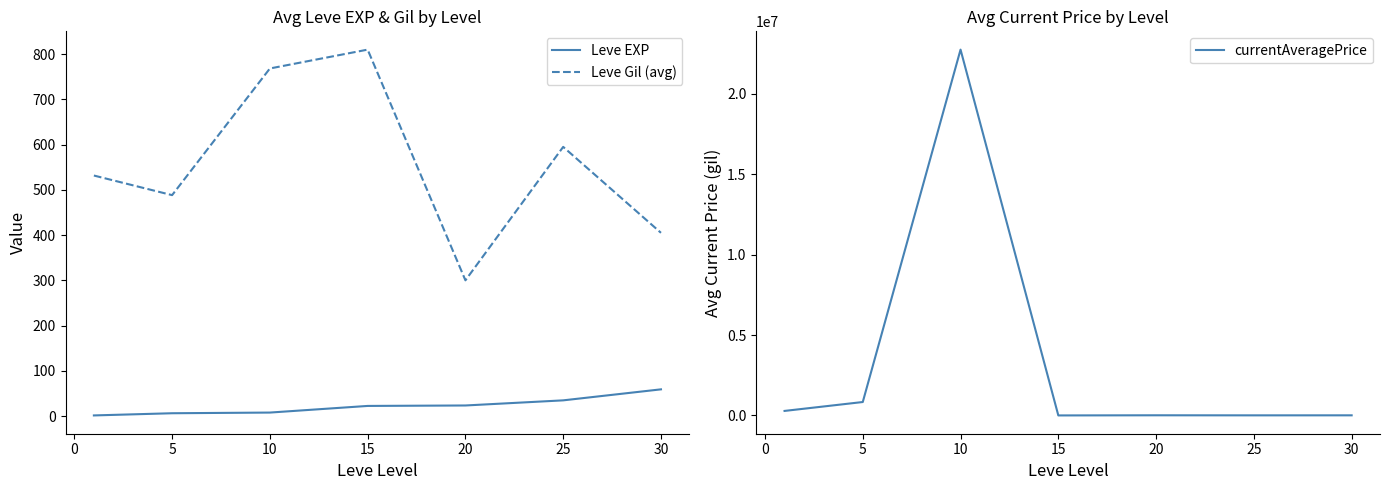

True or false: Leve EXP and Leve Gil (avg) intersect in this chart.

False